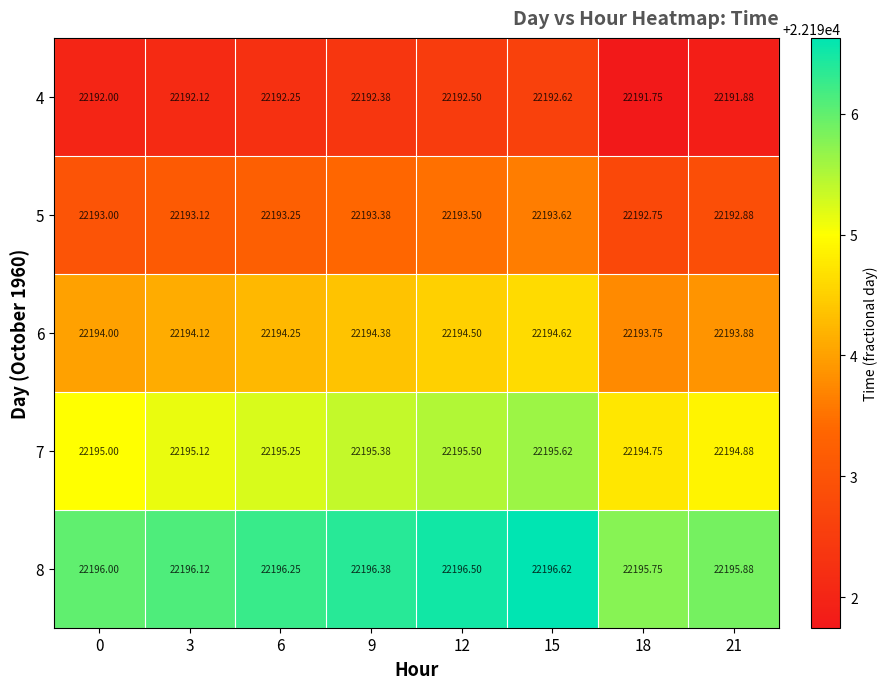

Which category has the highest value across all series?

15